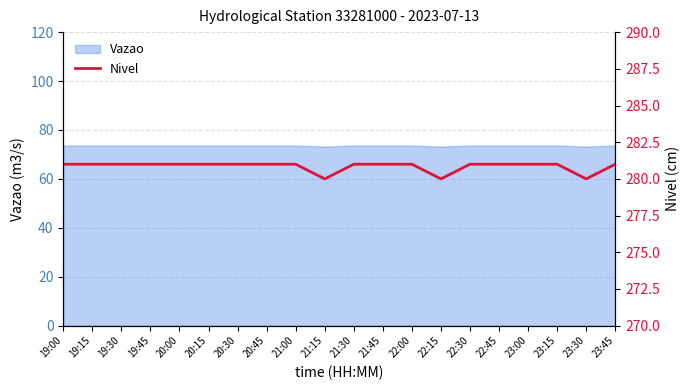

What is the label of the 10th point from the left?

21:15